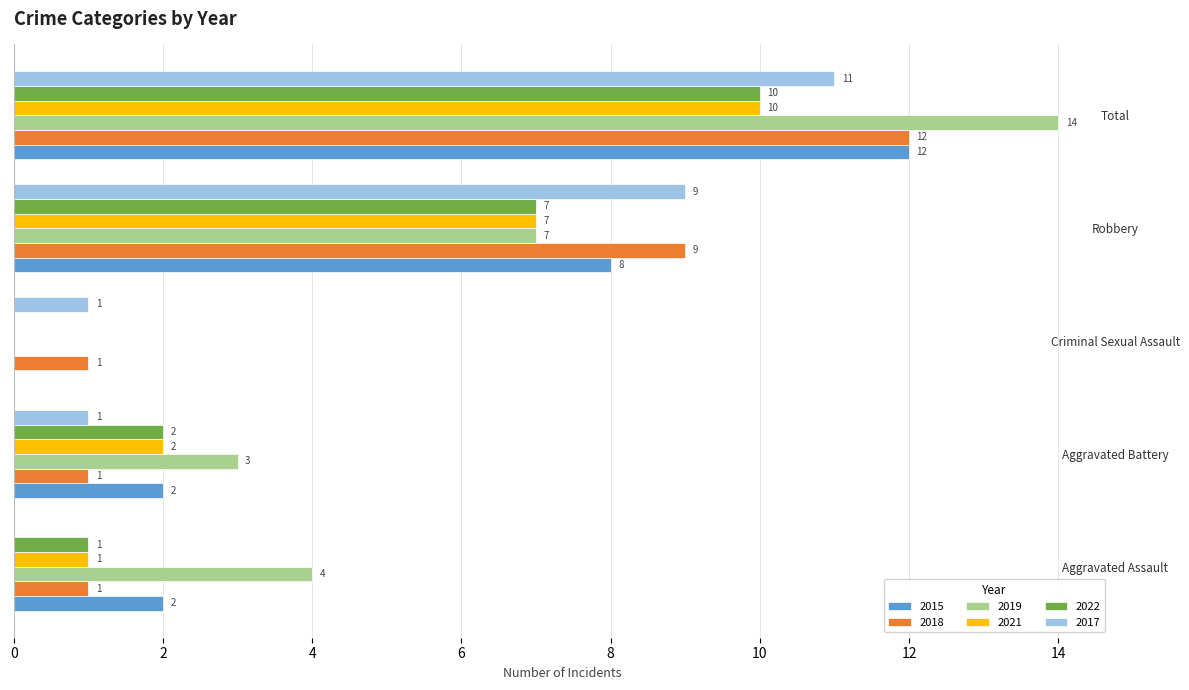

What is the total value across all series at Robbery?

47